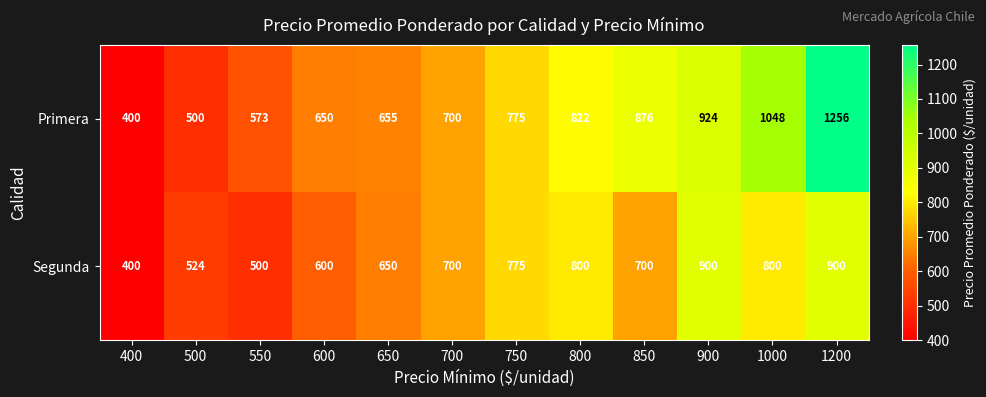

What value does the Primera series have at 800?

822